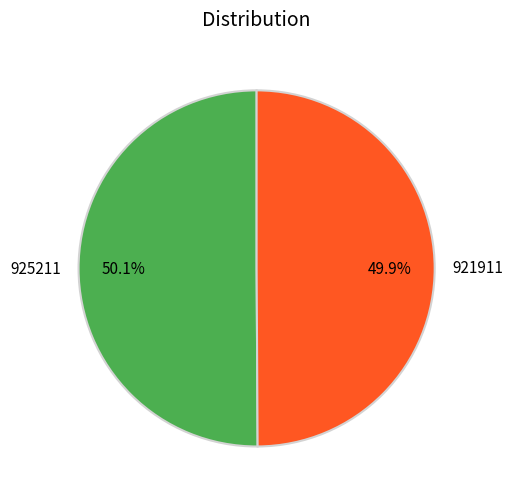

Approximately how many times larger is the value at 921911 compared to 925211?

1.0